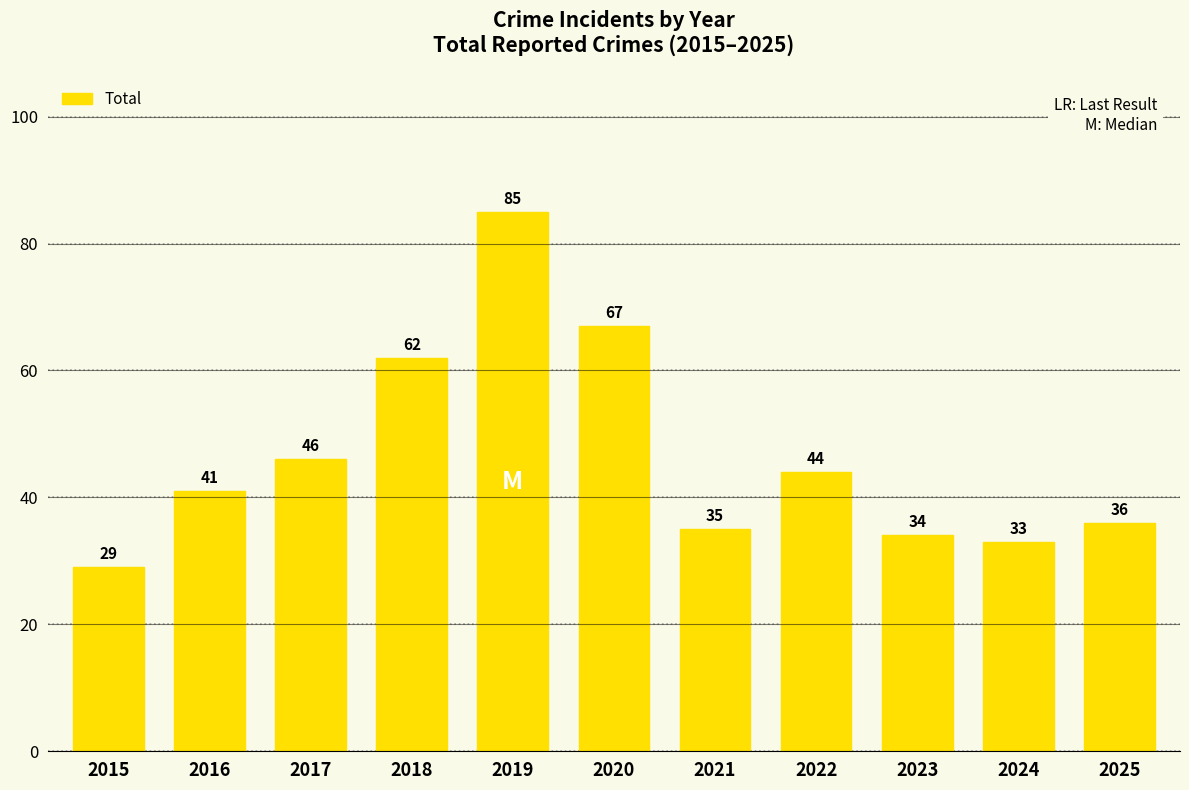

How many bars are there in total?

11